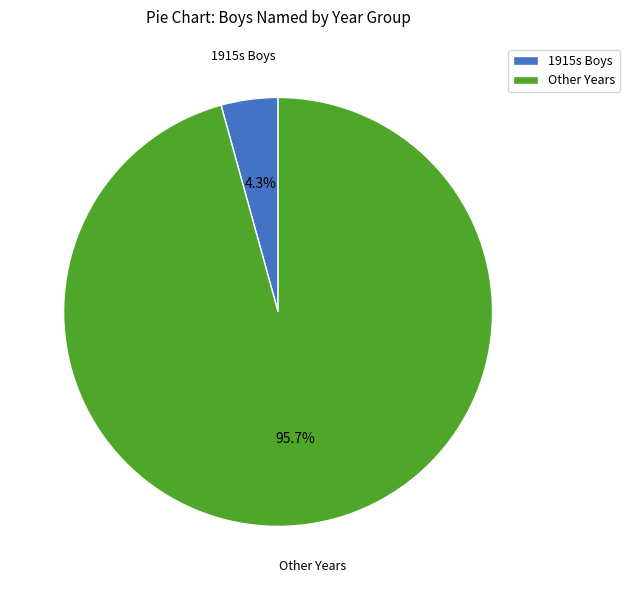

To the nearest percent, what is the average slice percentage?

50%